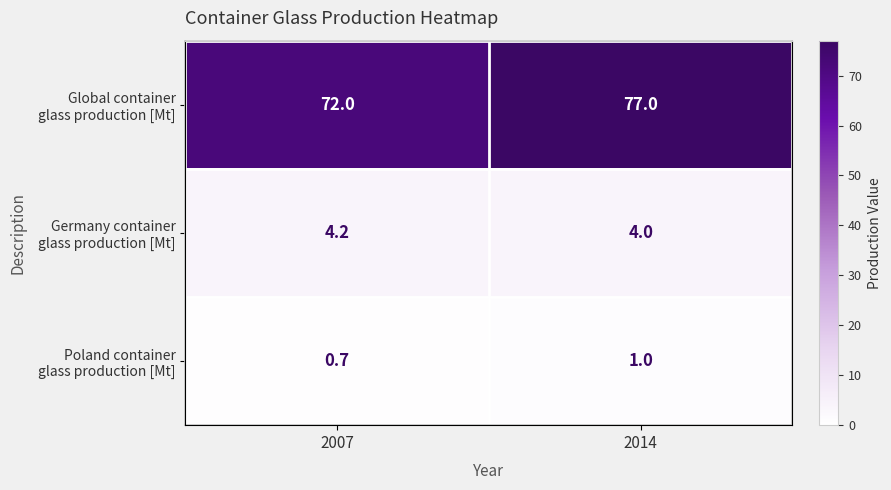

Which label corresponds to the largest value in the chart?

2014